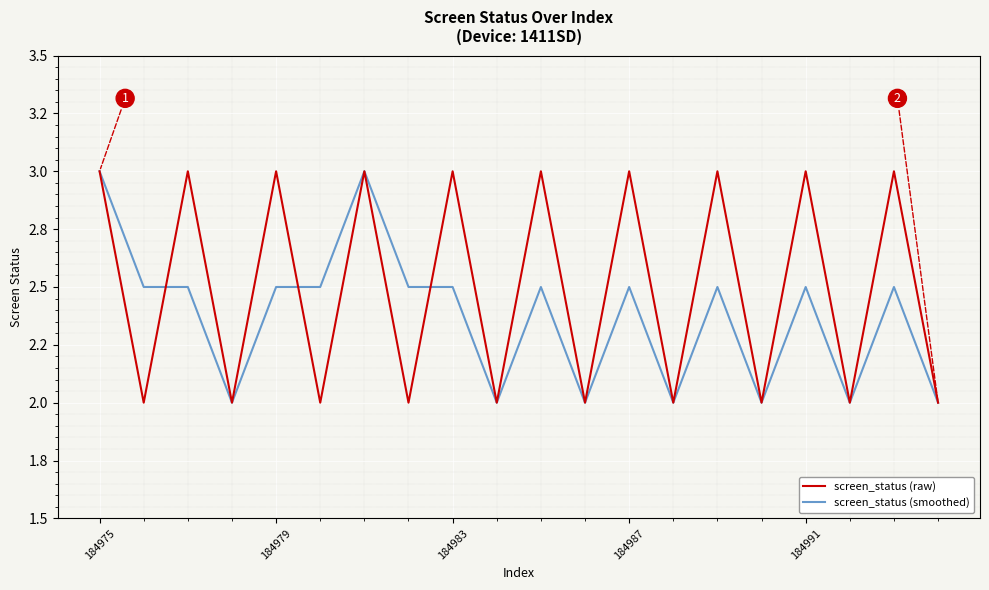

How many interior local peaks does the screen_status (smoothed) series have?

6